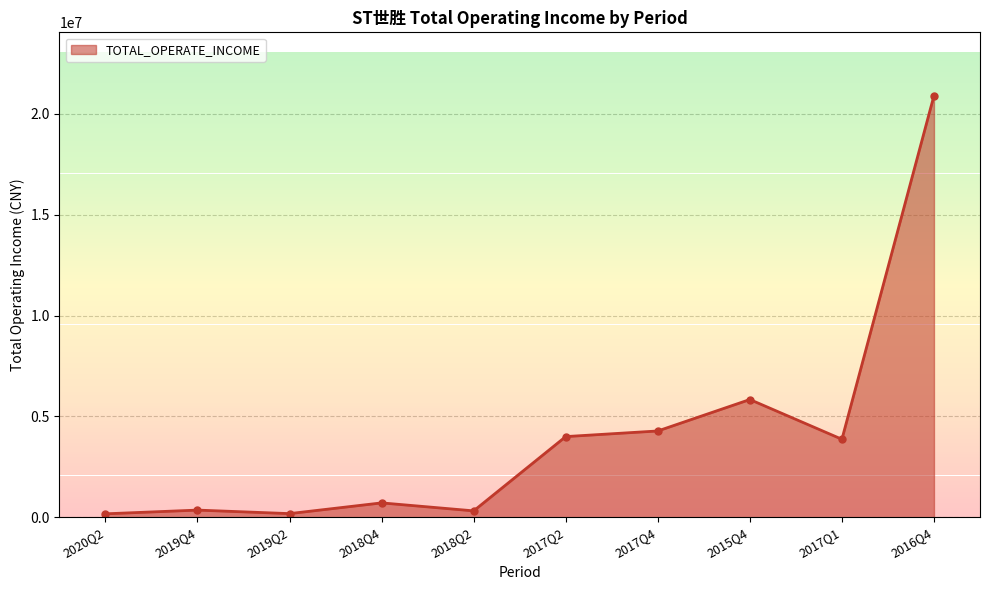

At which category does the chart reach its peak across all series?

2016Q4